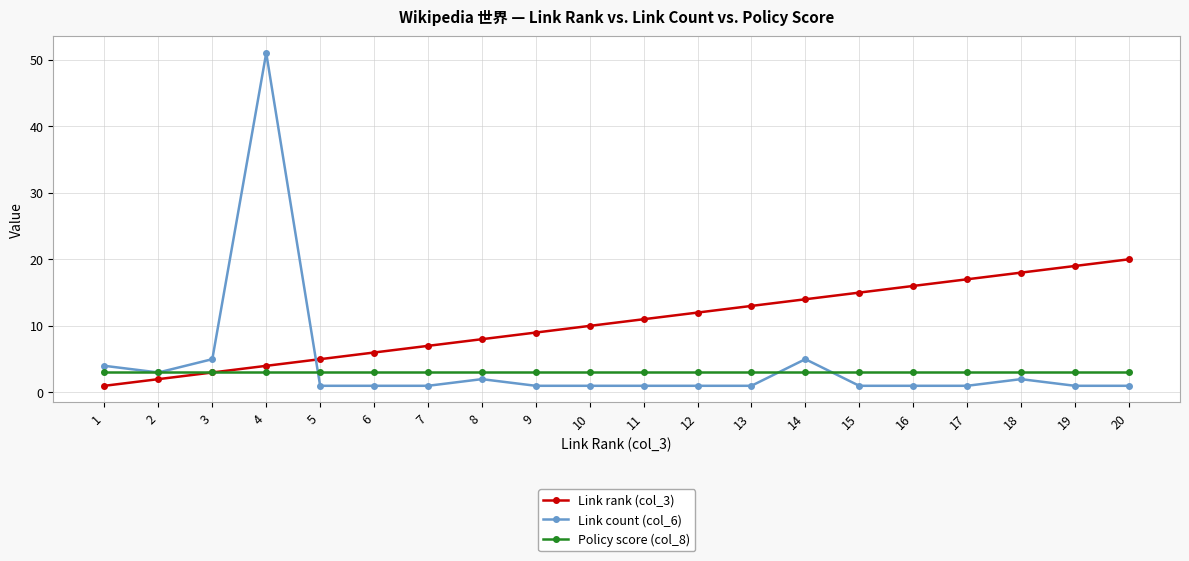

Reading left to right, transcribe all the data shown in this chart.

Link rank (col_3): 1=1	2=2	3=3	4=4	5=5	6=6	7=7	8=8	9=9	10=10	11=11	12=12	13=13	14=14	15=15	16=16	17=17	18=18	19=19	20=20
Link count (col_6): 1=4	2=3	3=5	4=51	5=1	6=1	7=1	8=2	9=1	10=1	11=1	12=1	13=1	14=5	15=1	16=1	17=1	18=2	19=1	20=1
Policy score (col_8): 1=3	2=3	3=3	4=3	5=3	6=3	7=3	8=3	9=3	10=3	11=3	12=3	13=3	14=3	15=3	16=3	17=3	18=3	19=3	20=3